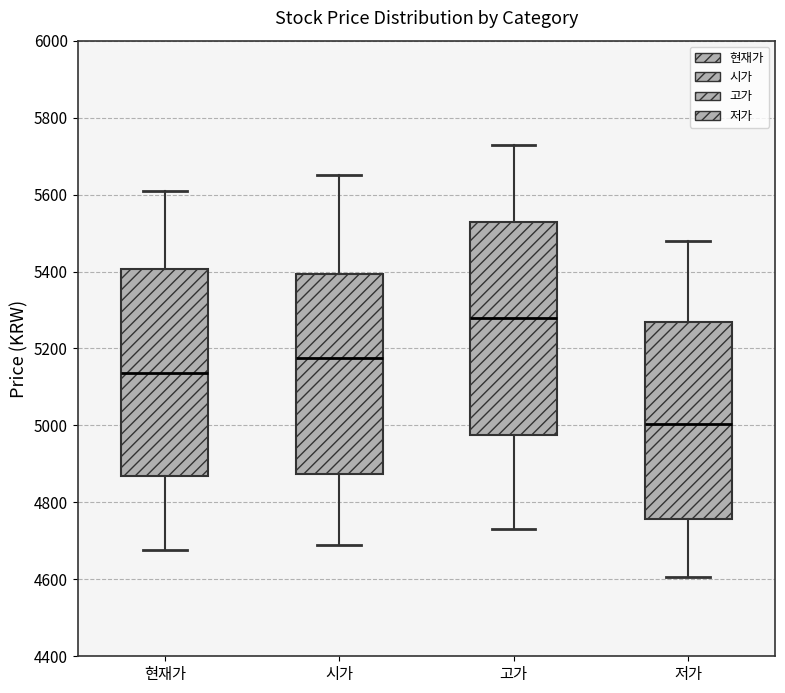

Where does the median line of the box for 저가 sit on the y-axis? The values are not printed on the chart, so give them approximately, as read against the axis.

5000